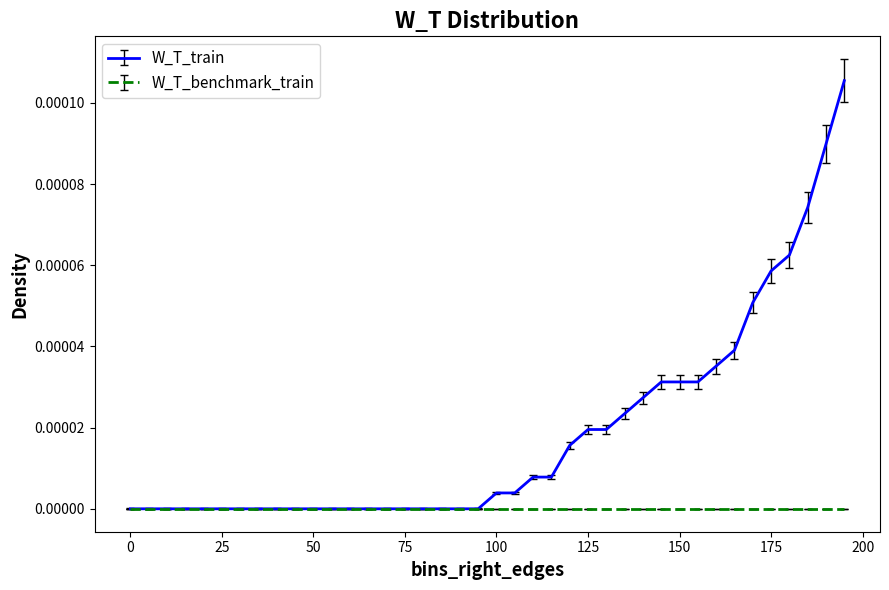

Rank the series by their average value, from lowest to highest.

W_T_benchmark_train, W_T_train